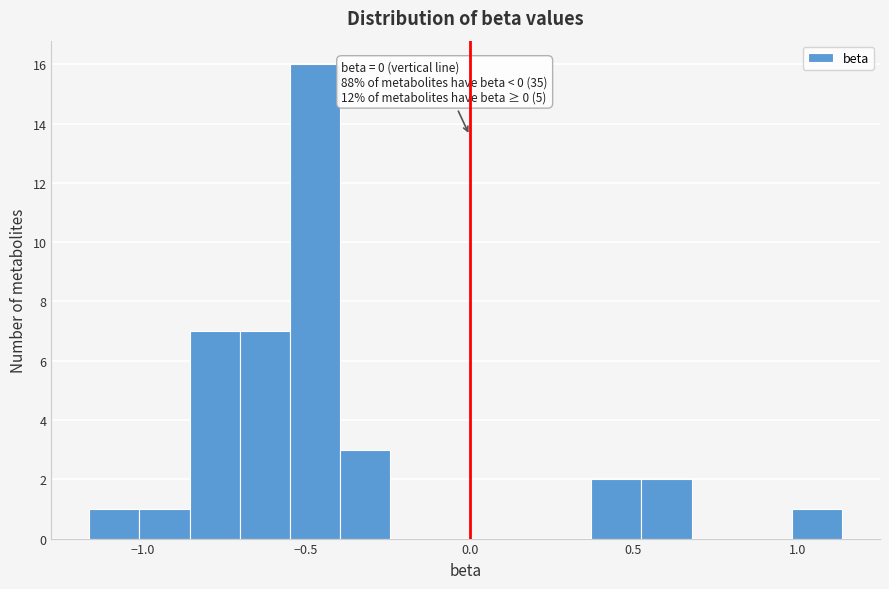

Read against the x-axis, roughly where is the centre of the tallest bar?

-0.45